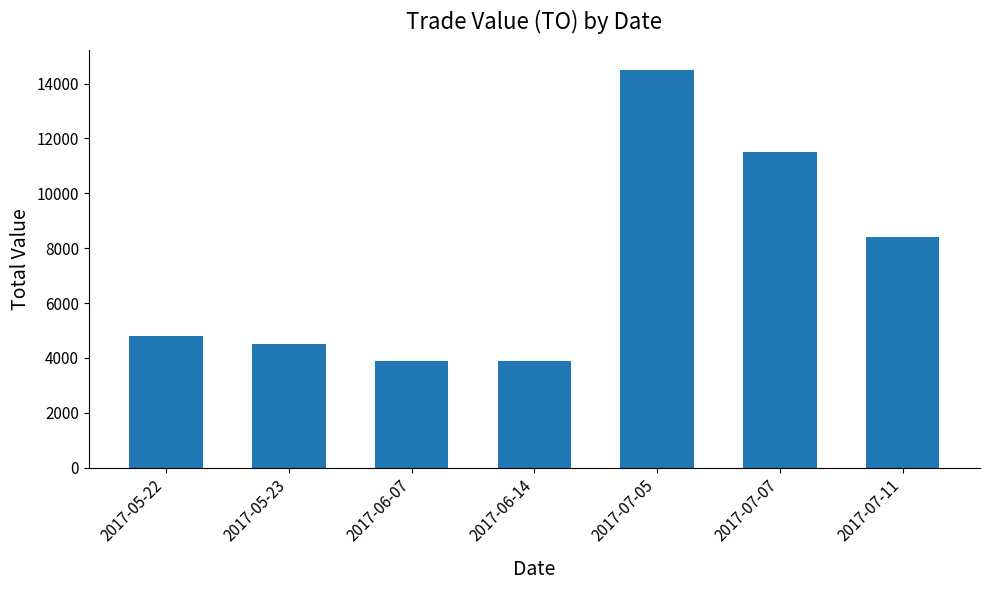

How many distinct data groups are displayed?

1